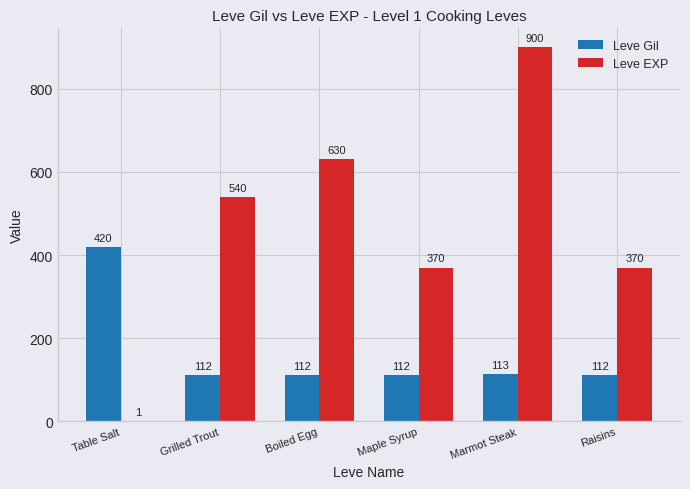

Reading right to left, transcribe all the data shown in this chart.

Leve Gil: 112	113	112	112	112	420
Leve EXP: 370	900	370	630	540	1